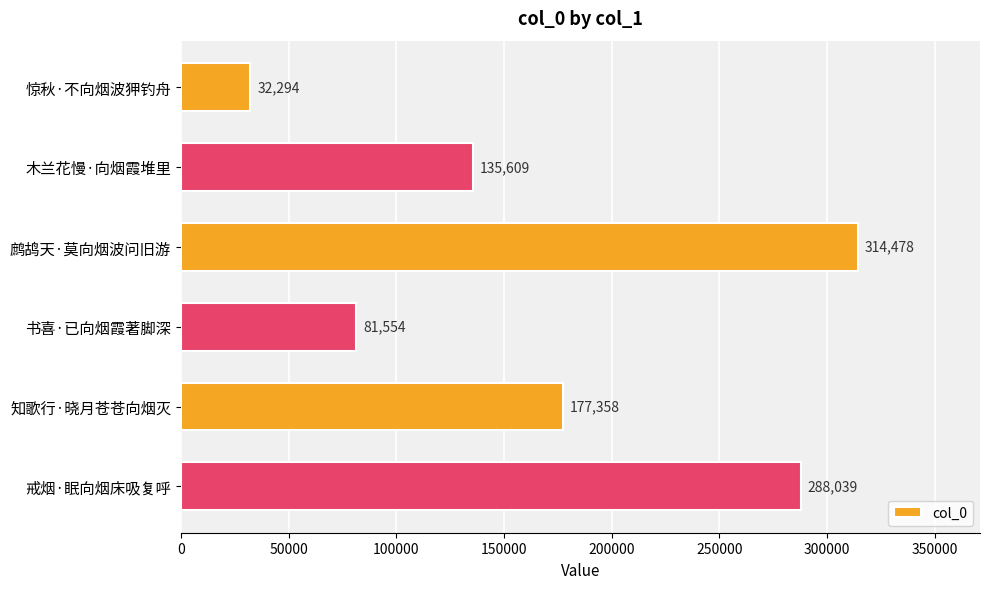

Are the bars grouped side by side (vs. stacked)?

No